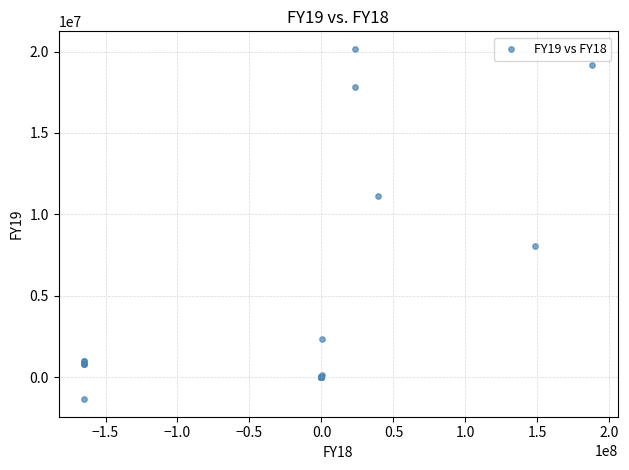

What Y value in the scatter plot is closest to 9404618?

8063326.0